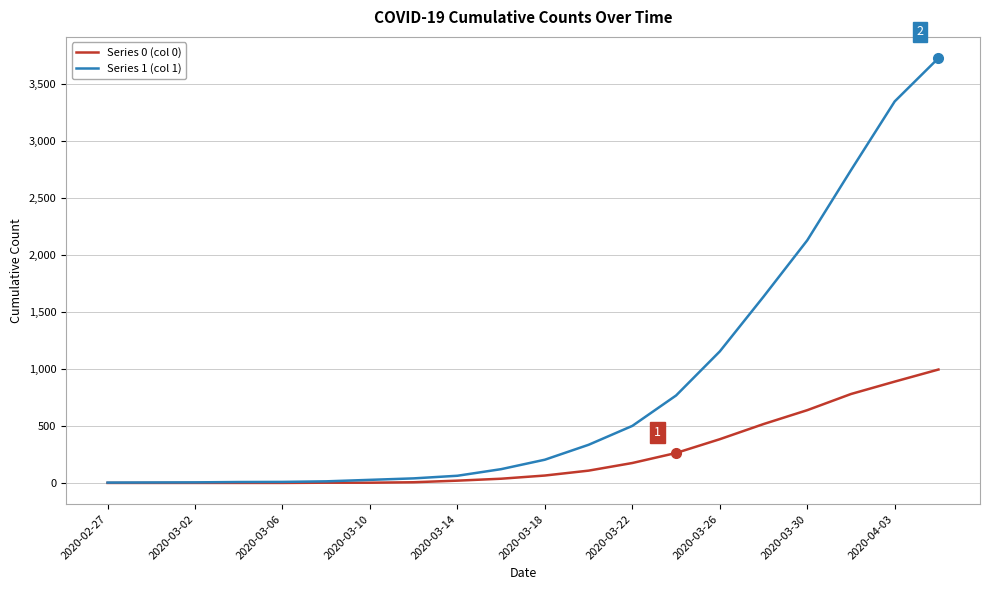

Which series has the largest total across all categories?

Series 1 (col 1)